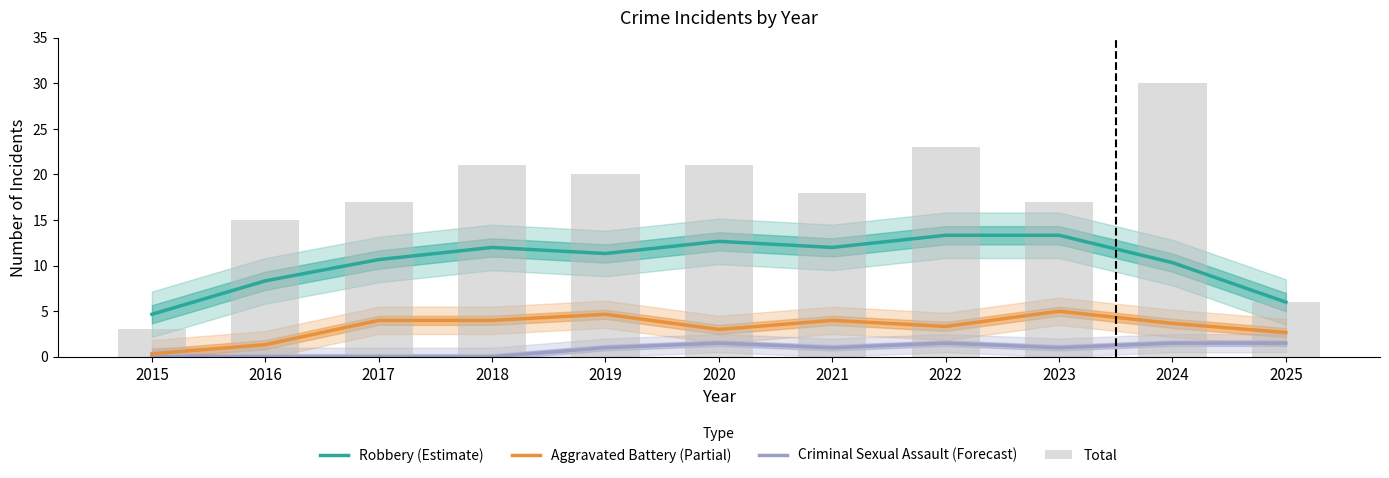

Between 2016 and 2017, which series saw the biggest shift?

Aggravated Battery (Partial)